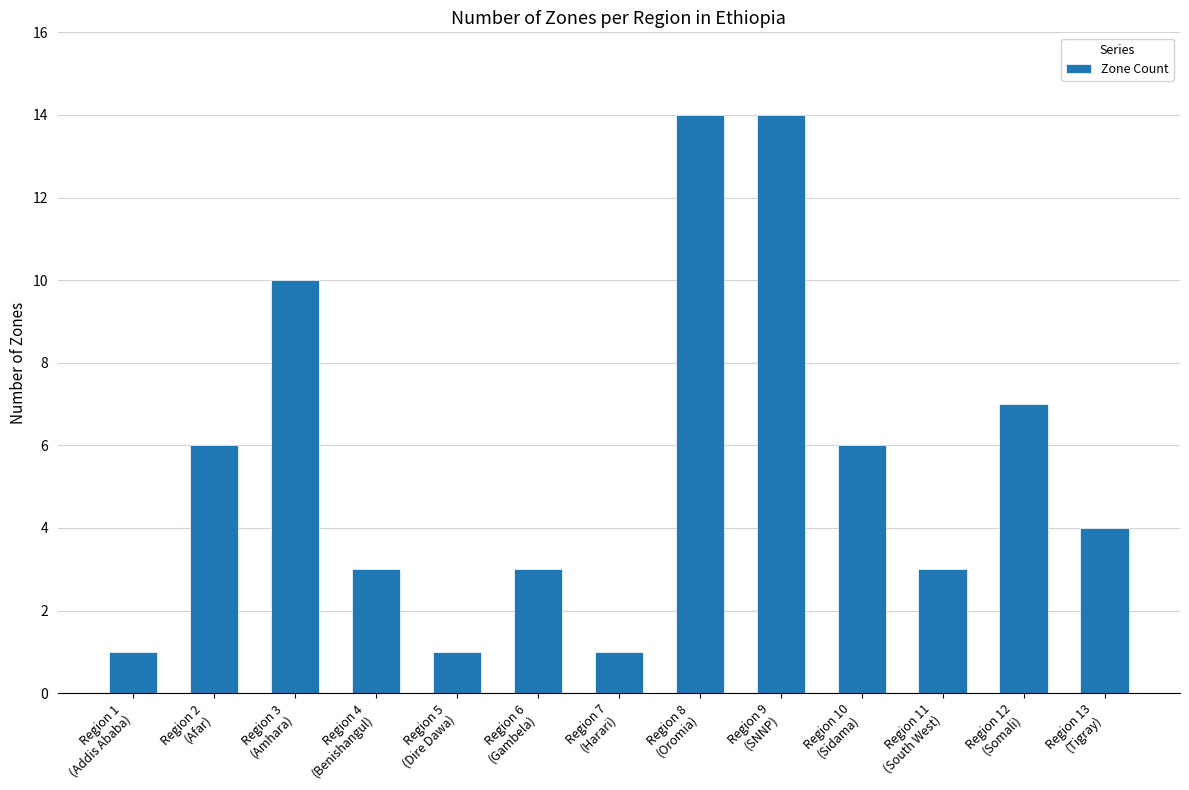

What is the difference between the second highest and minimum values?

13